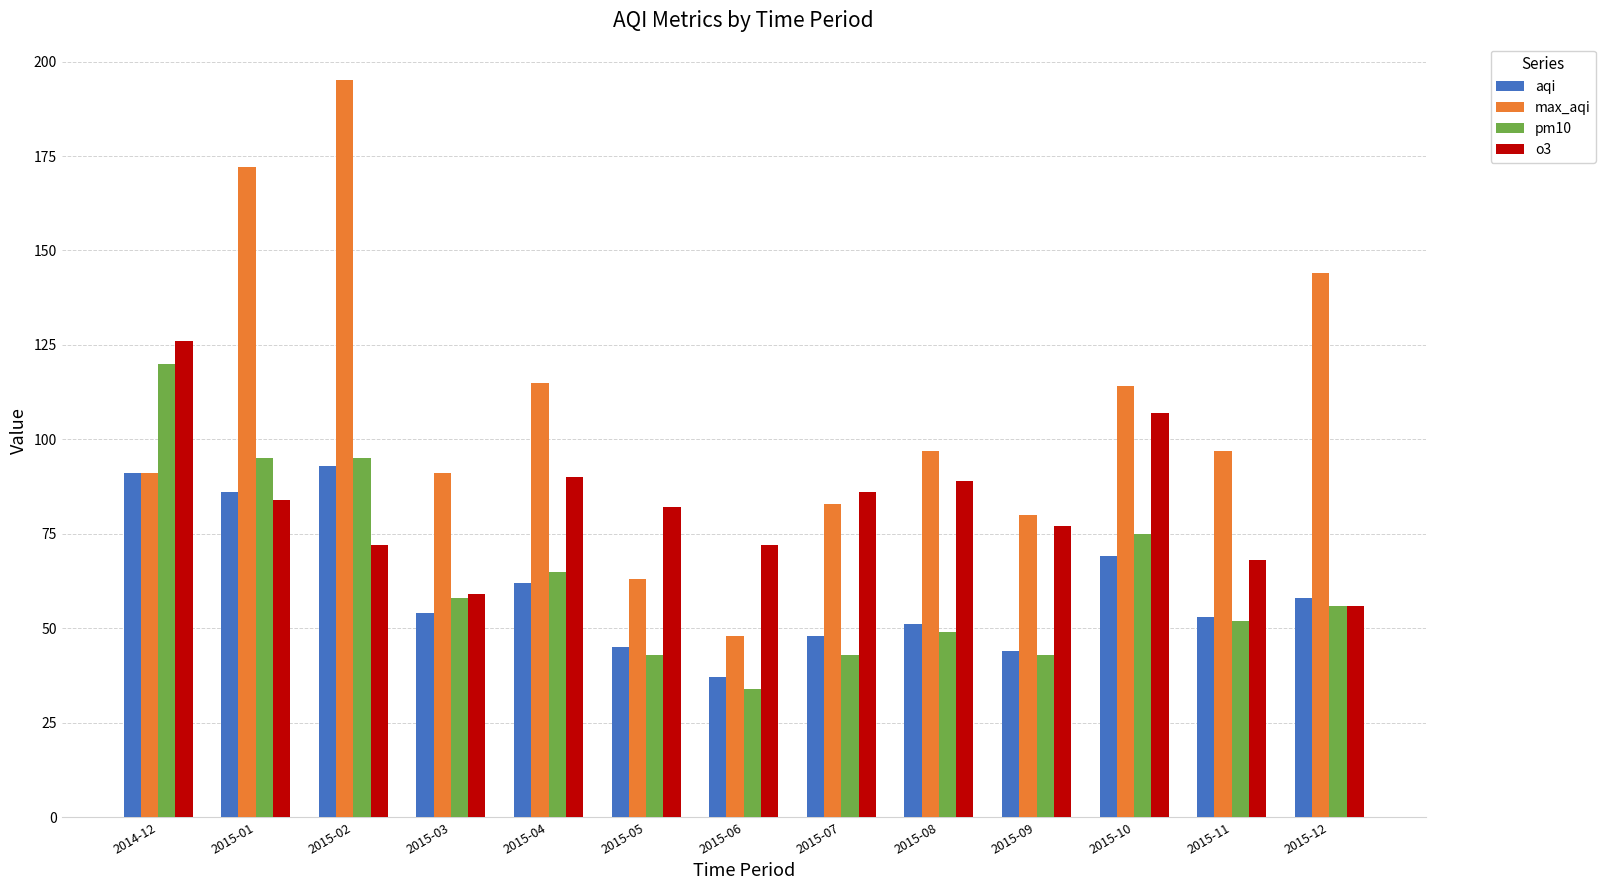

How many distinct data groups are displayed?

4